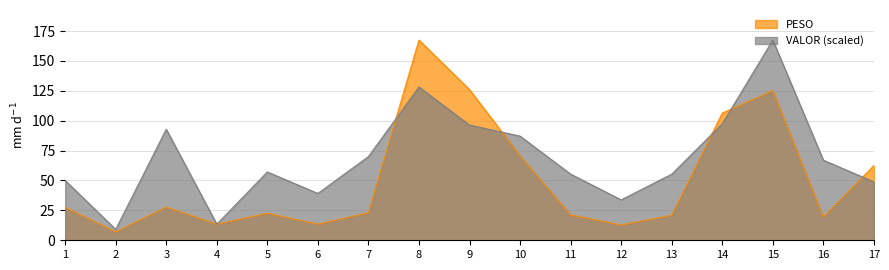

What is the sum of the PESO values at 6 and 7?

36.5